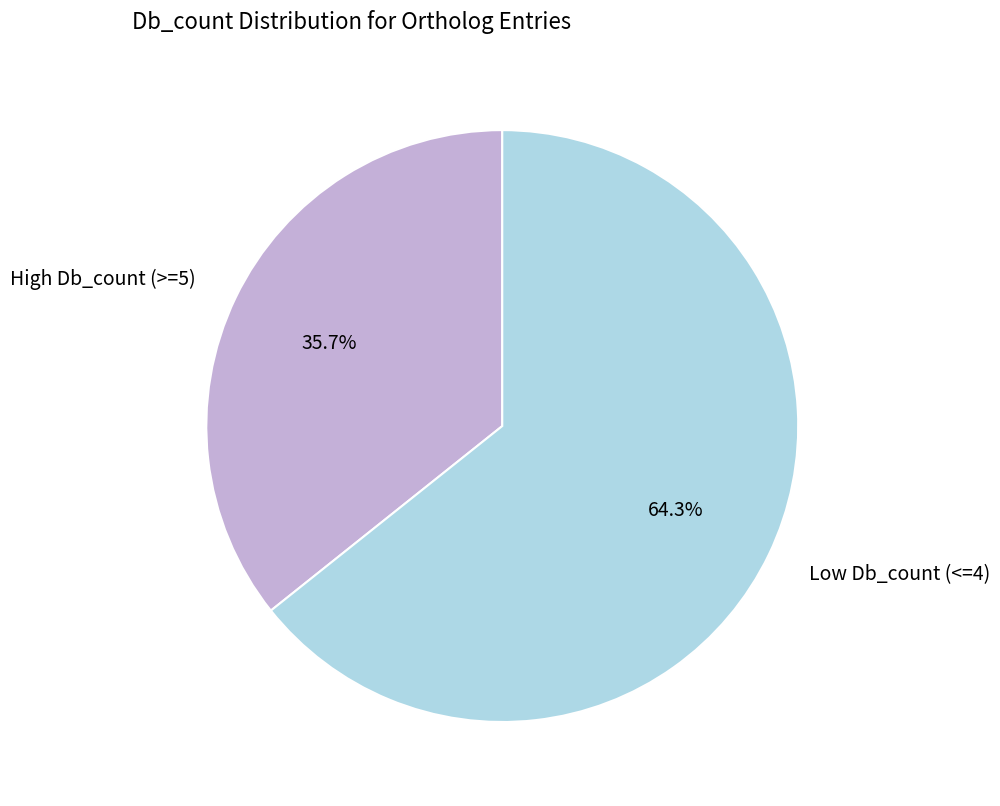

What is the ratio of the value at Low Db_count (<=4) to the value at High Db_count (>=5)?

1.8